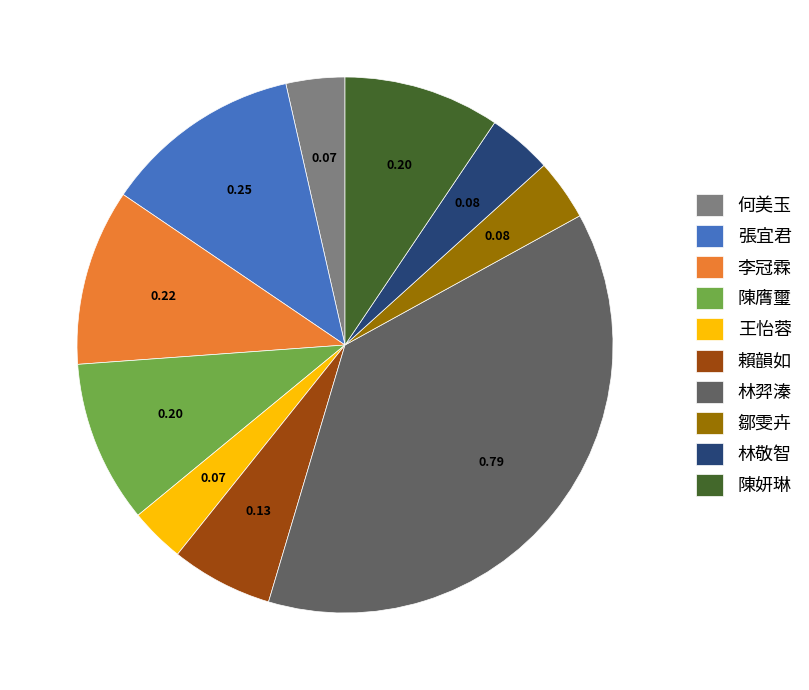

Does 王怡蓉 represent more than half of the total?

No